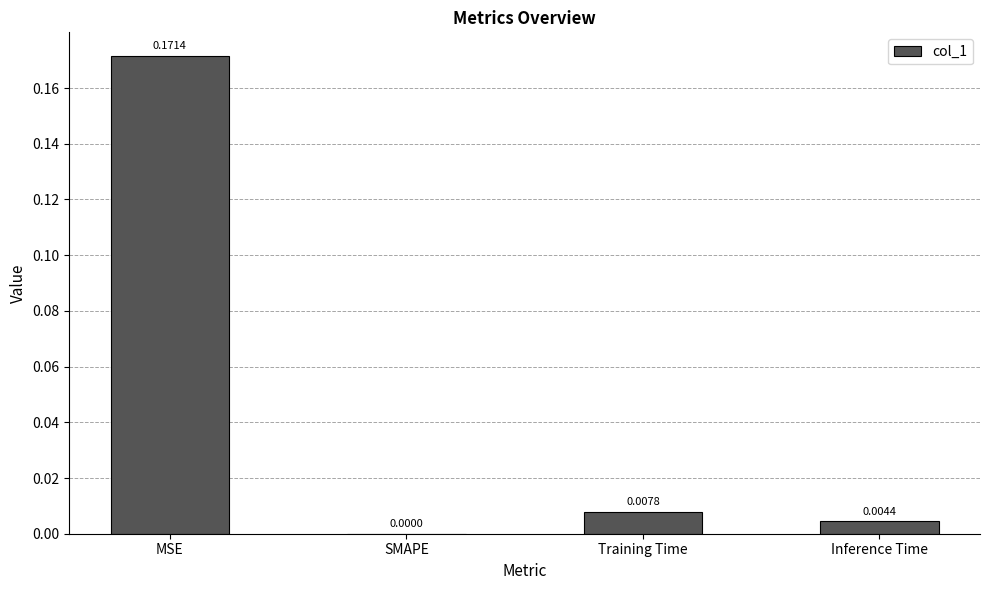

Which has a higher value, SMAPE or MSE?

MSE